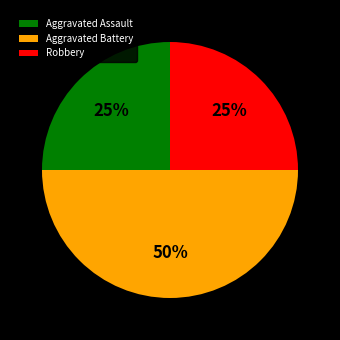

Is the sum of Aggravated Battery and Robbery greater than half?

Yes